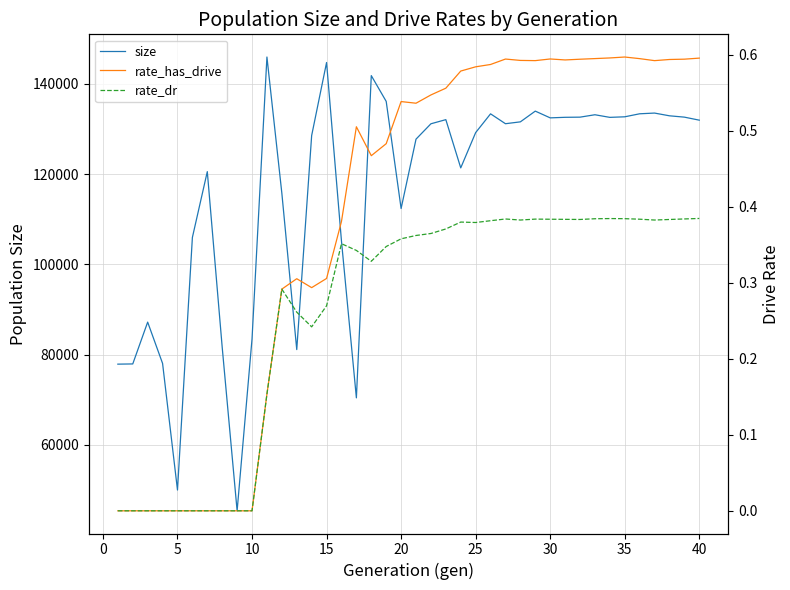

What is the maximum value shown in the chart?

145904.0